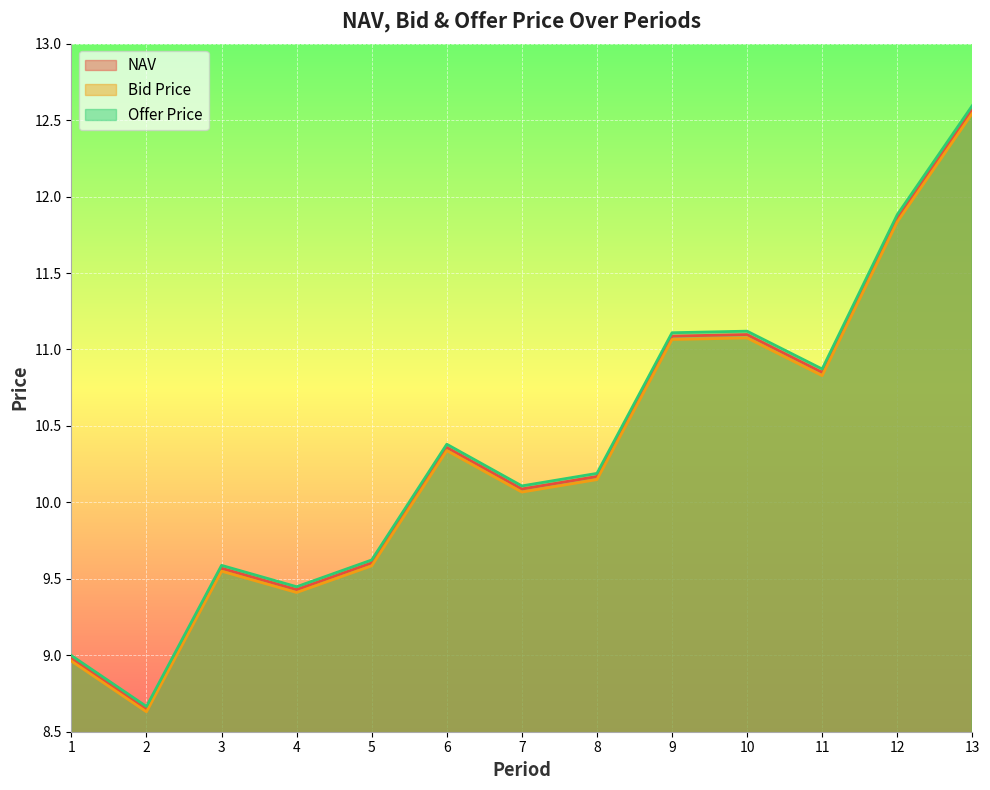

True or false: NAV and Bid Price intersect in this chart.

False